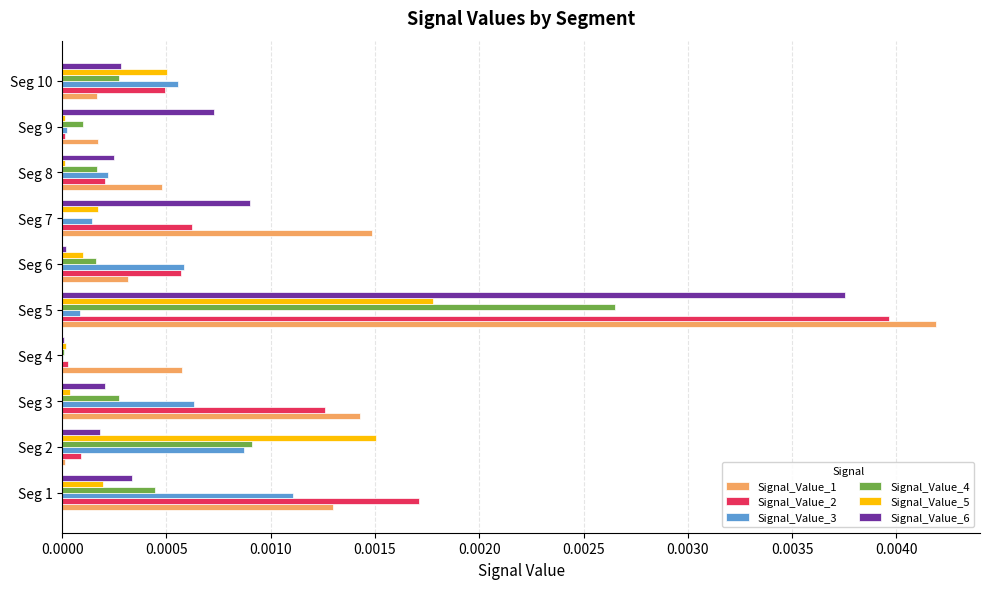

Where is Signal_Value_1 nearest to the value 0?

Seg 2